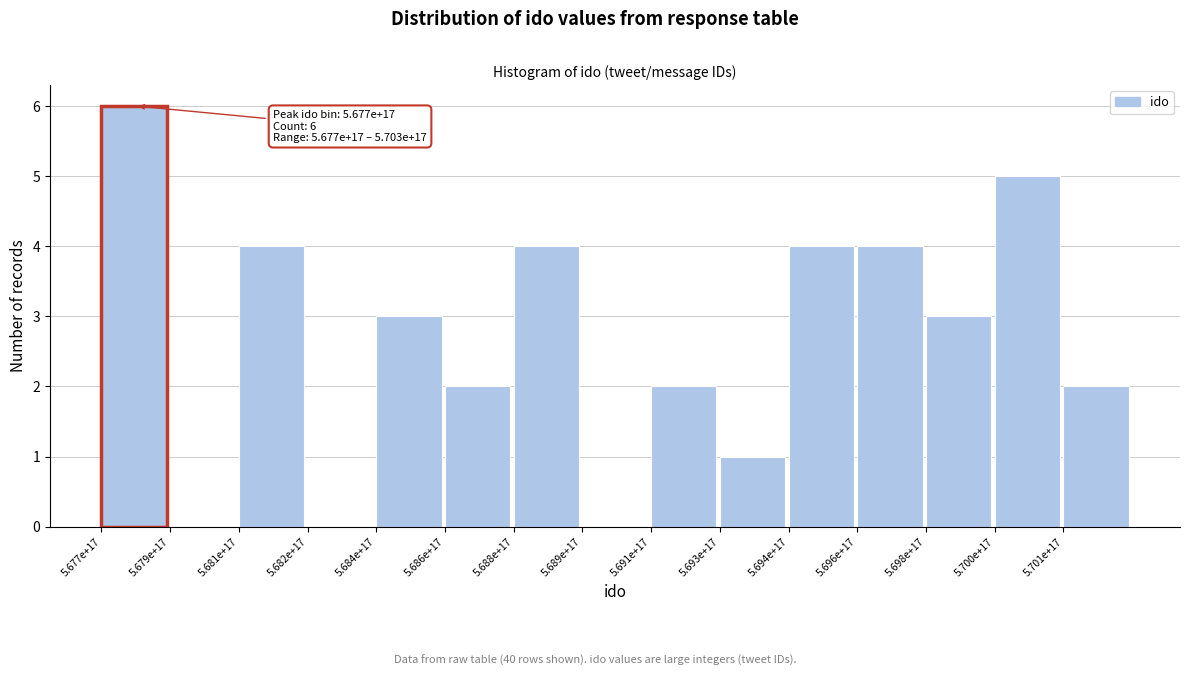

Reading left to right, what are all the values shown in this chart?

5.677e+17=6	5.679e+17=0	5.681e+17=4	5.682e+17=0	5.684e+17=3	5.686e+17=2	5.688e+17=4	5.689e+17=0	5.691e+17=2	5.693e+17=1	5.694e+17=4	5.696e+17=4	5.698e+17=3	5.700e+17=5	5.701e+17=2